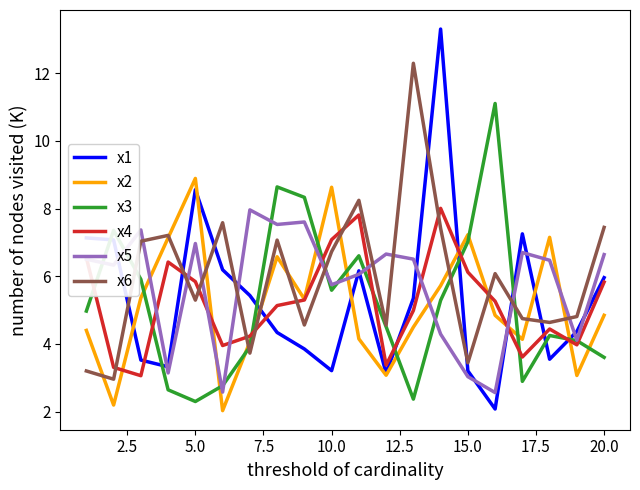

Which series has the largest range (max minus min)?

x1